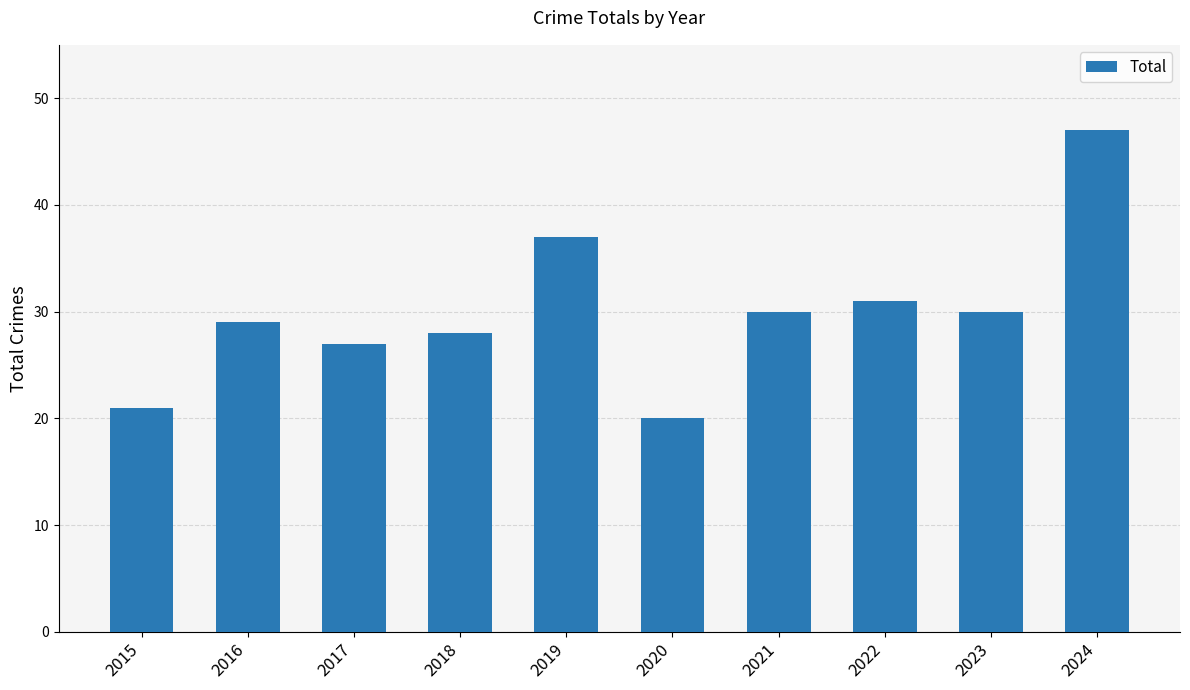

What is the value of the 1st bar from the left?

21